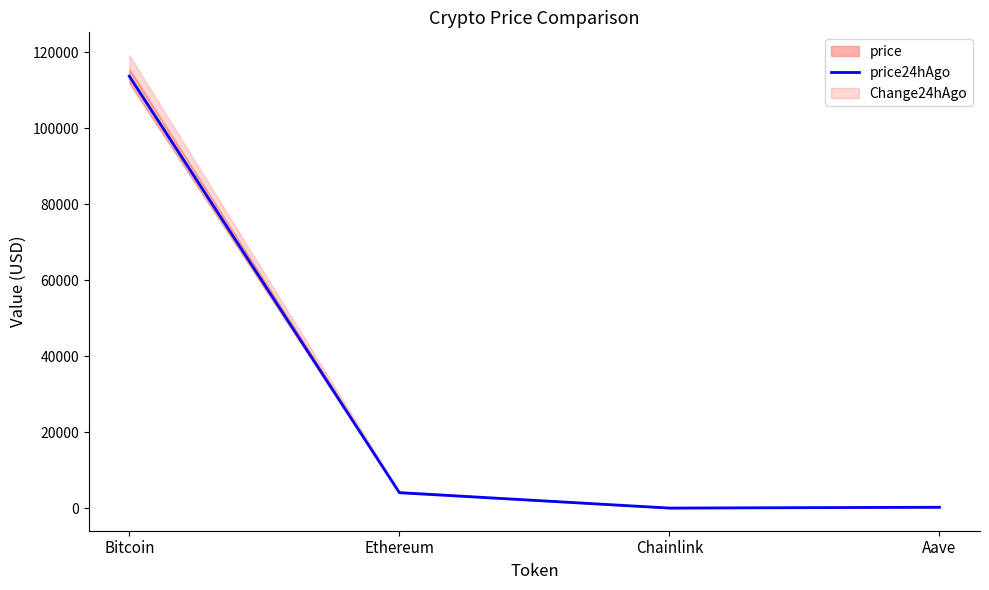

Which category has the highest value across all series?

Bitcoin